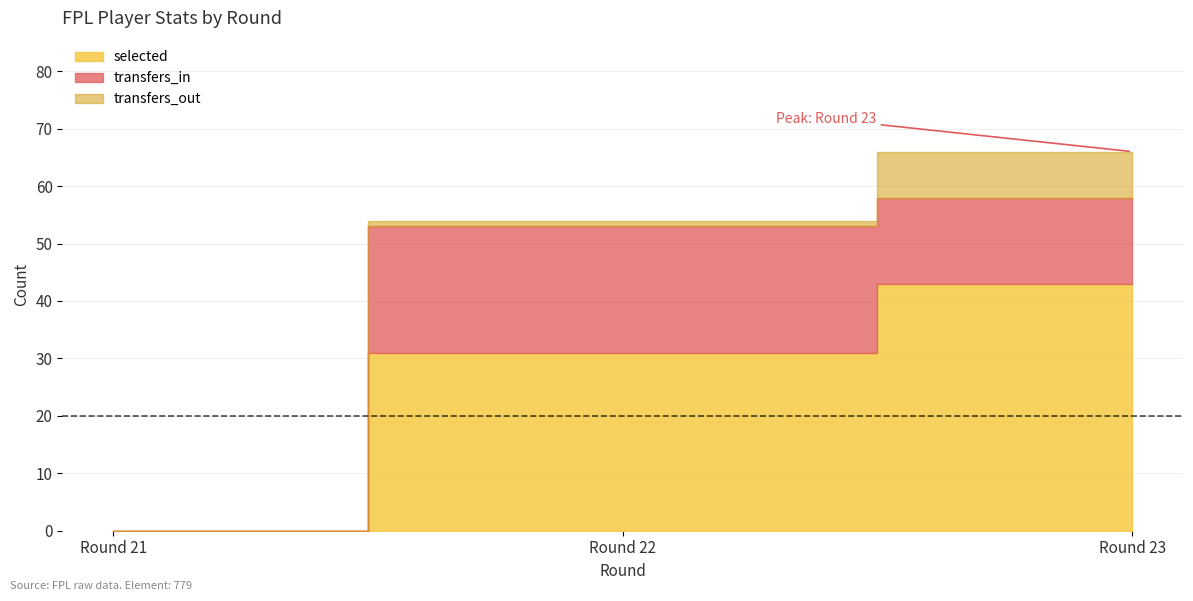

How many lines are shown in the chart?

3